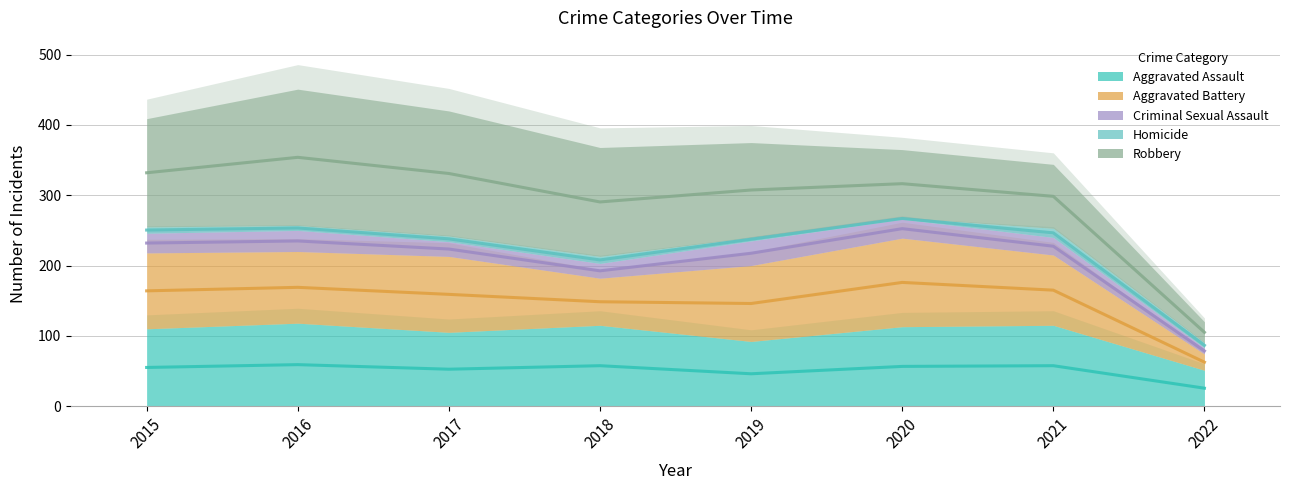

True or false: Criminal Sexual Assault and Aggravated Assault cross at least once.

False